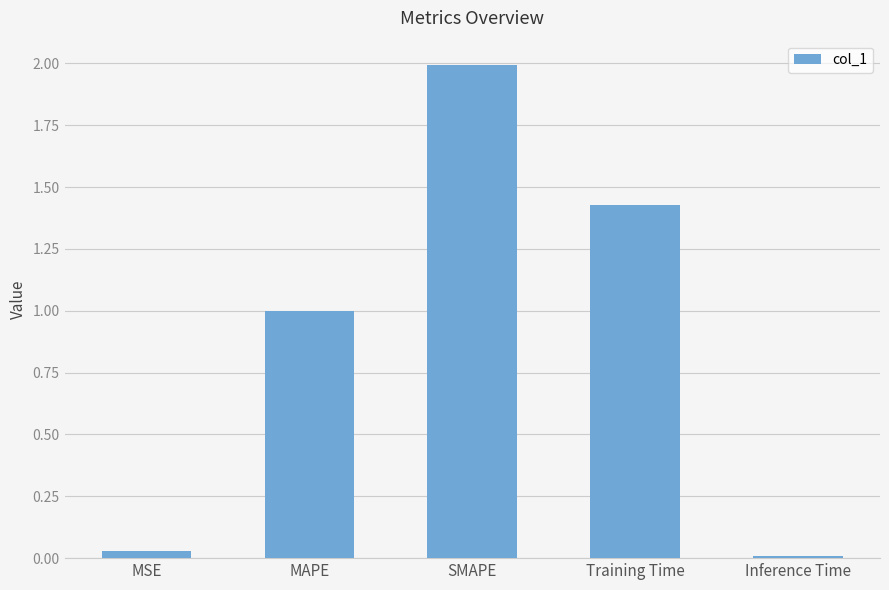

Does the chart contain stacked bars?

No